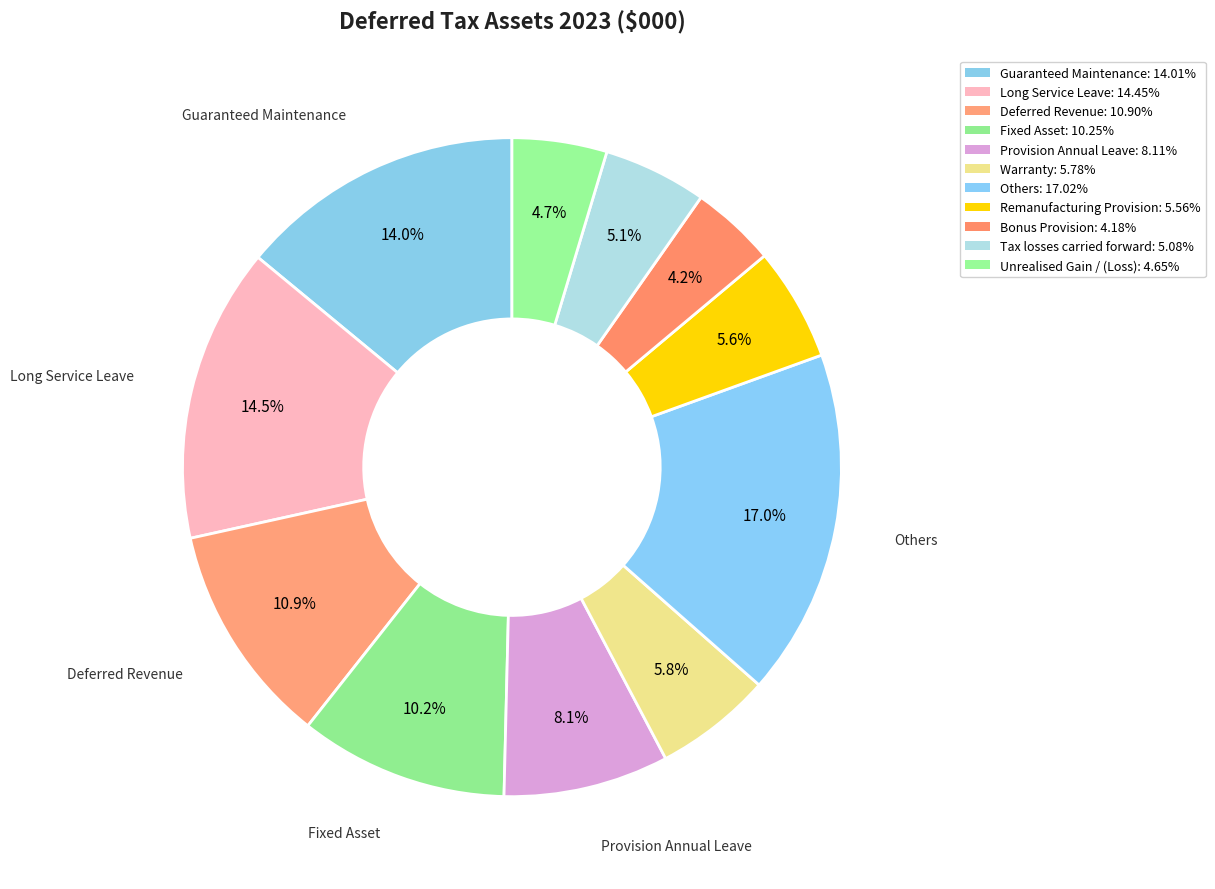

To the nearest percent, what is the difference between the largest and smallest slice percentages?

13%